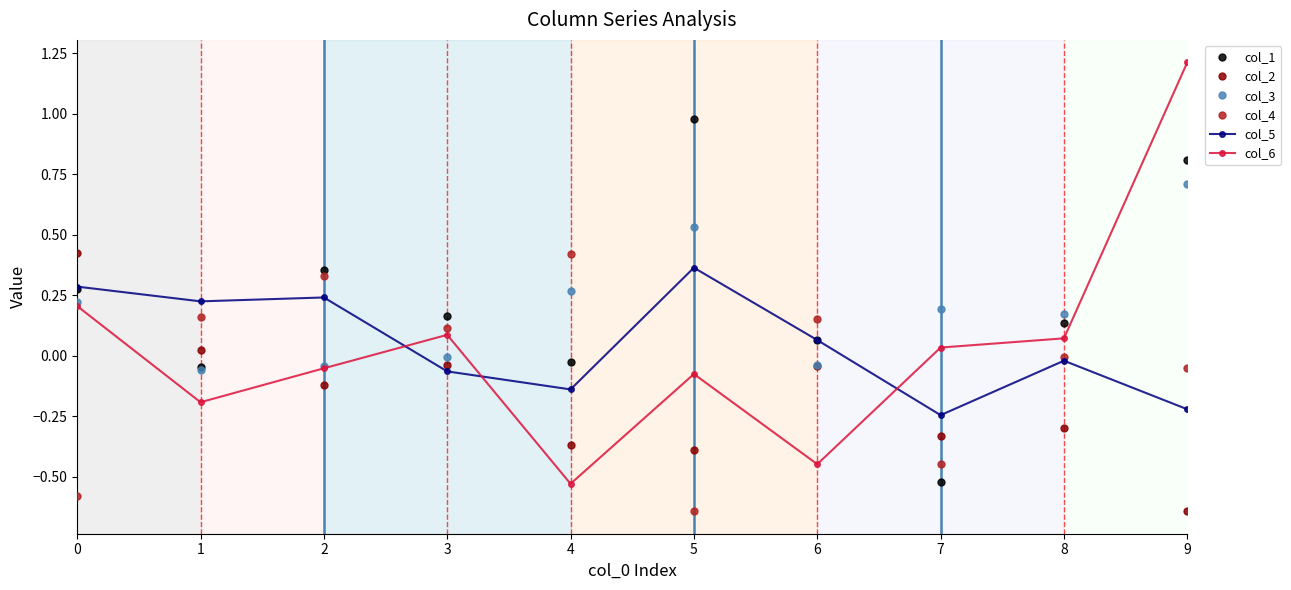

Which series has the largest total across all categories?

col_1